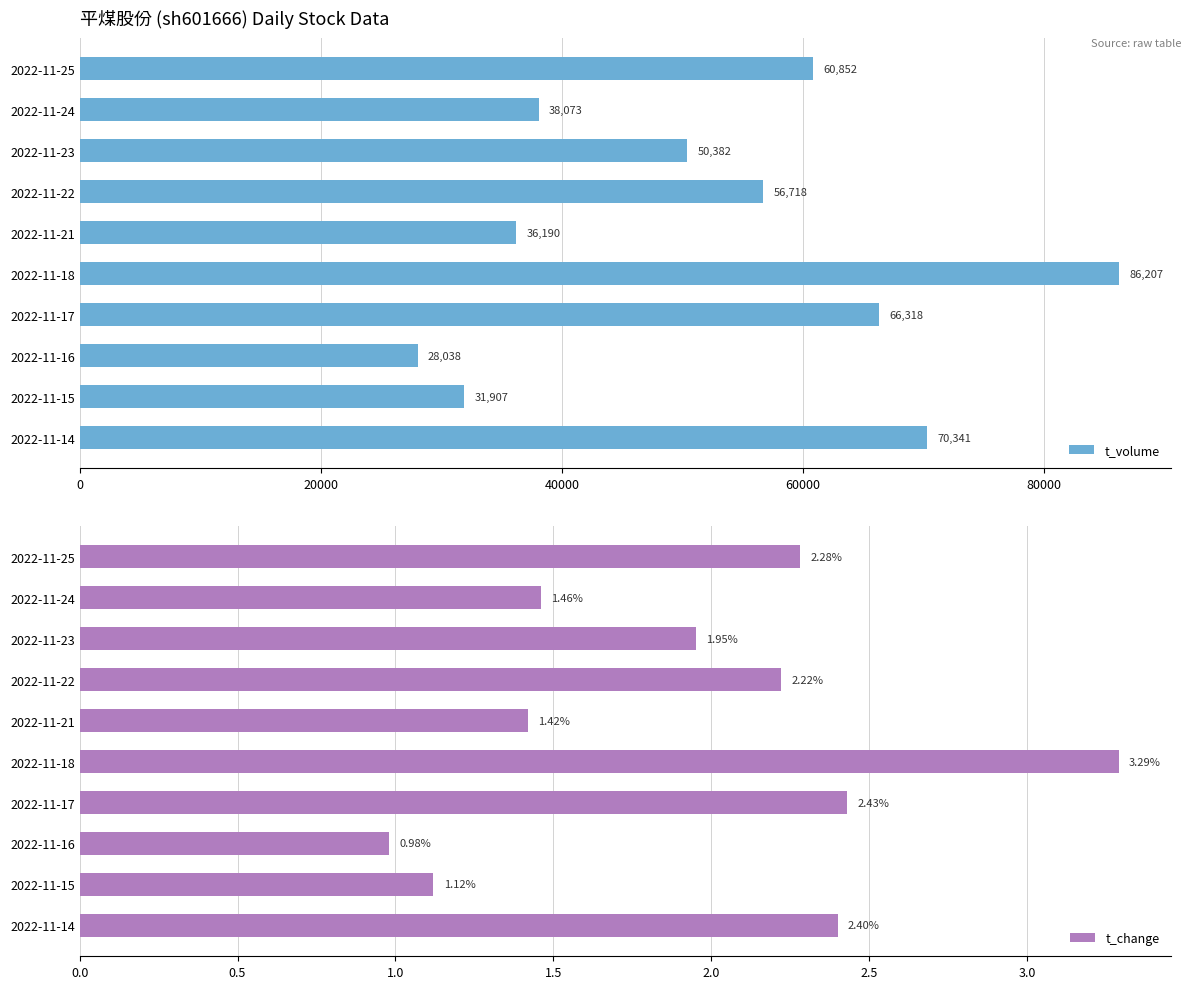

How many groups of bars are there?

10